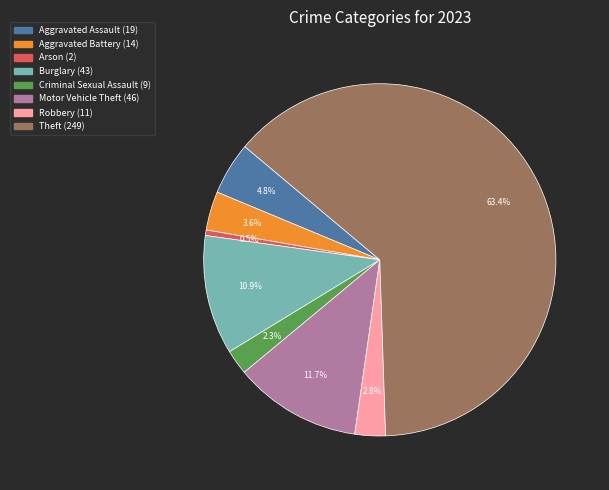

Is there a majority slice in this chart?

Yes